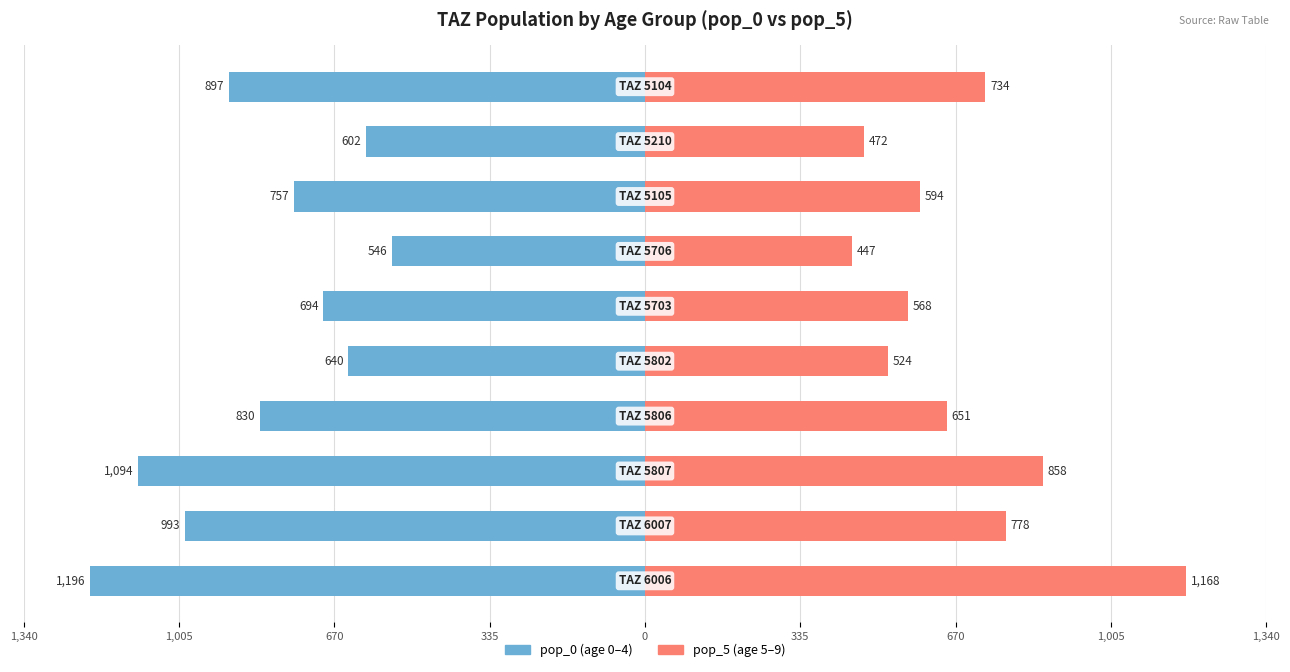

The pop_5 series shows 958.5 at 335. True or false?

False